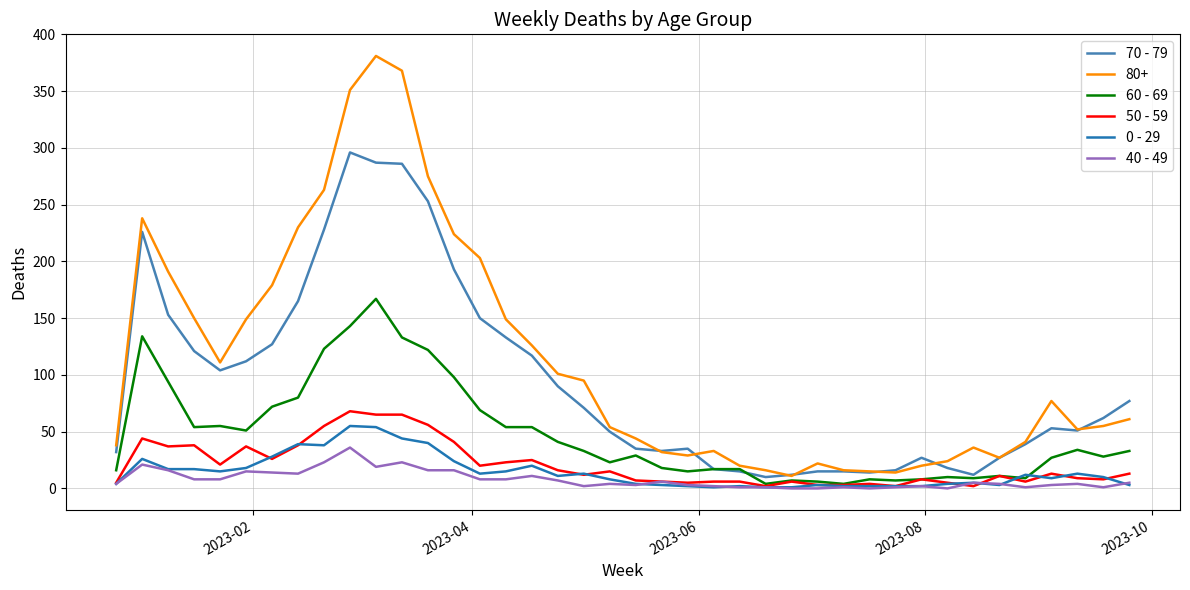

Which series has the widest spread of values?

80+